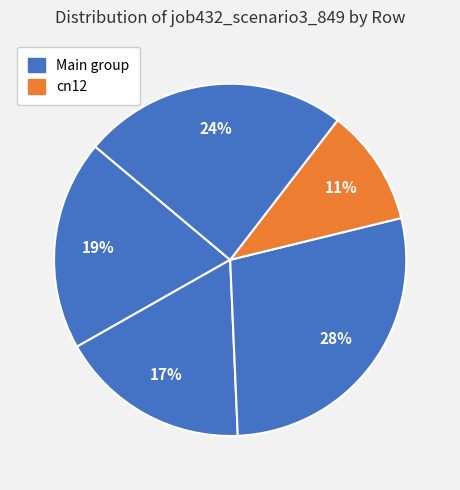

Count the number of slices in the pie.

5